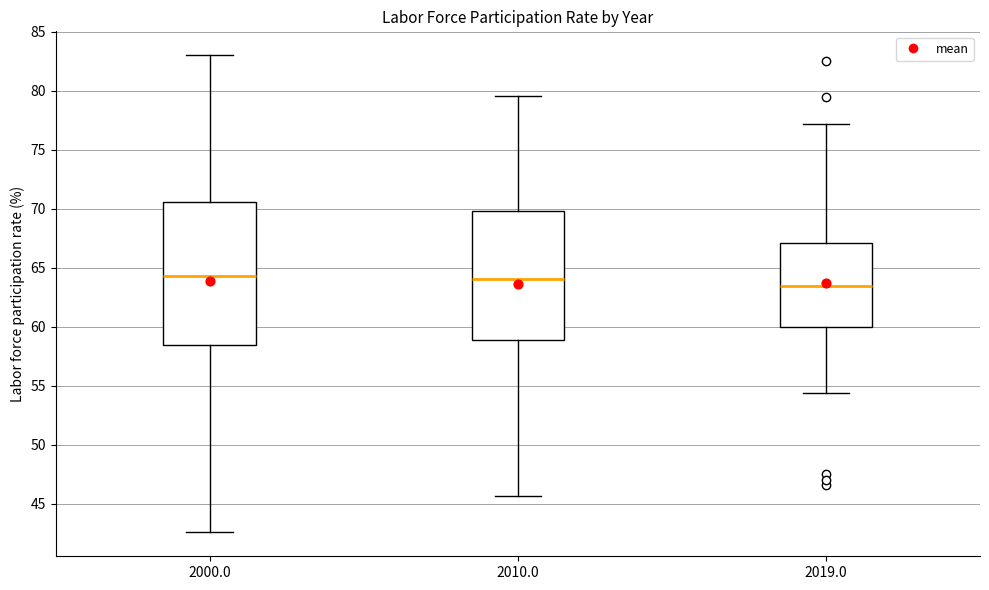

Where does the lower whisker of the box at x = 2010.0 end on the y-axis? The values are not printed on the chart, so give them approximately, as read against the axis.

45.5